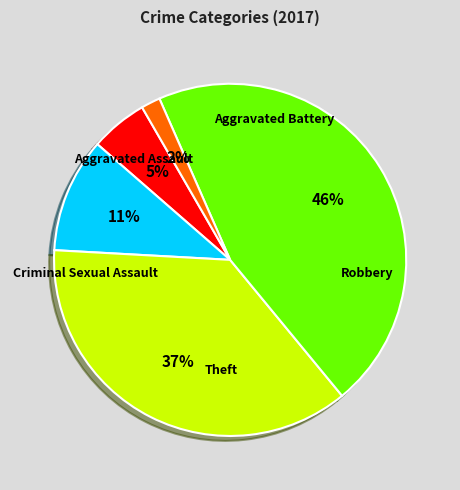

What percentage do Aggravated Assault and Robbery together represent?

42.1%